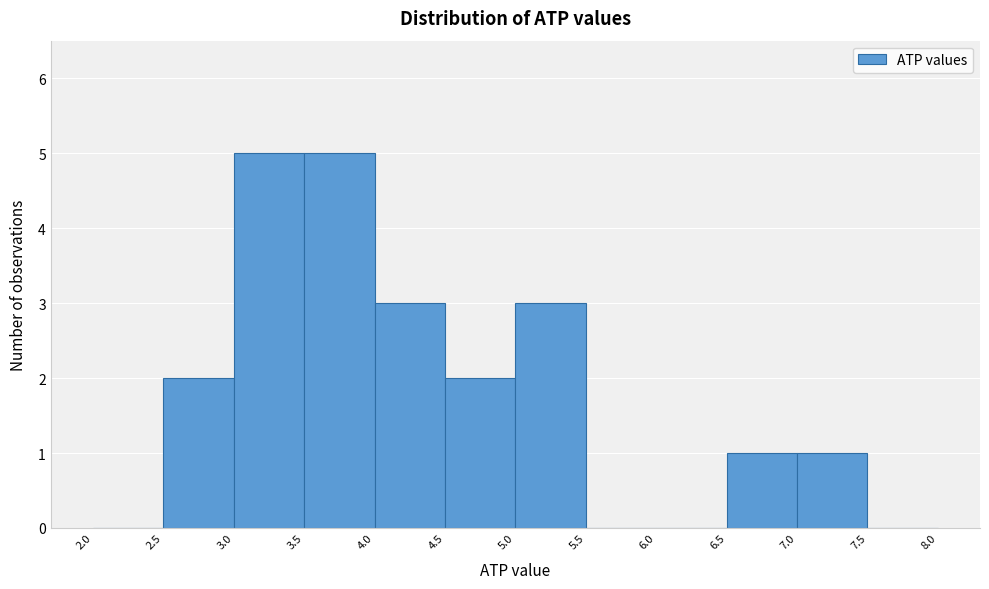

What is the height of the bar covering 7.0 to 7.5 on the x-axis? The values are not printed on the chart, so give them approximately, as read against the axis.

1